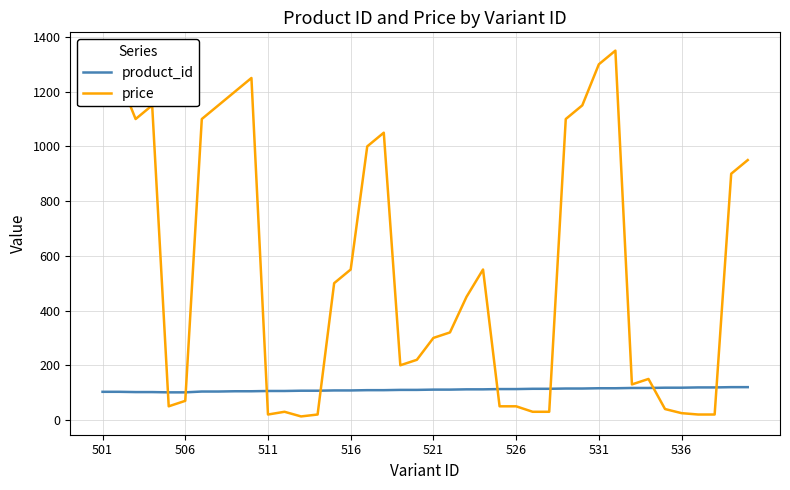

Rank the series by their average value, from highest to lowest.

price, product_id